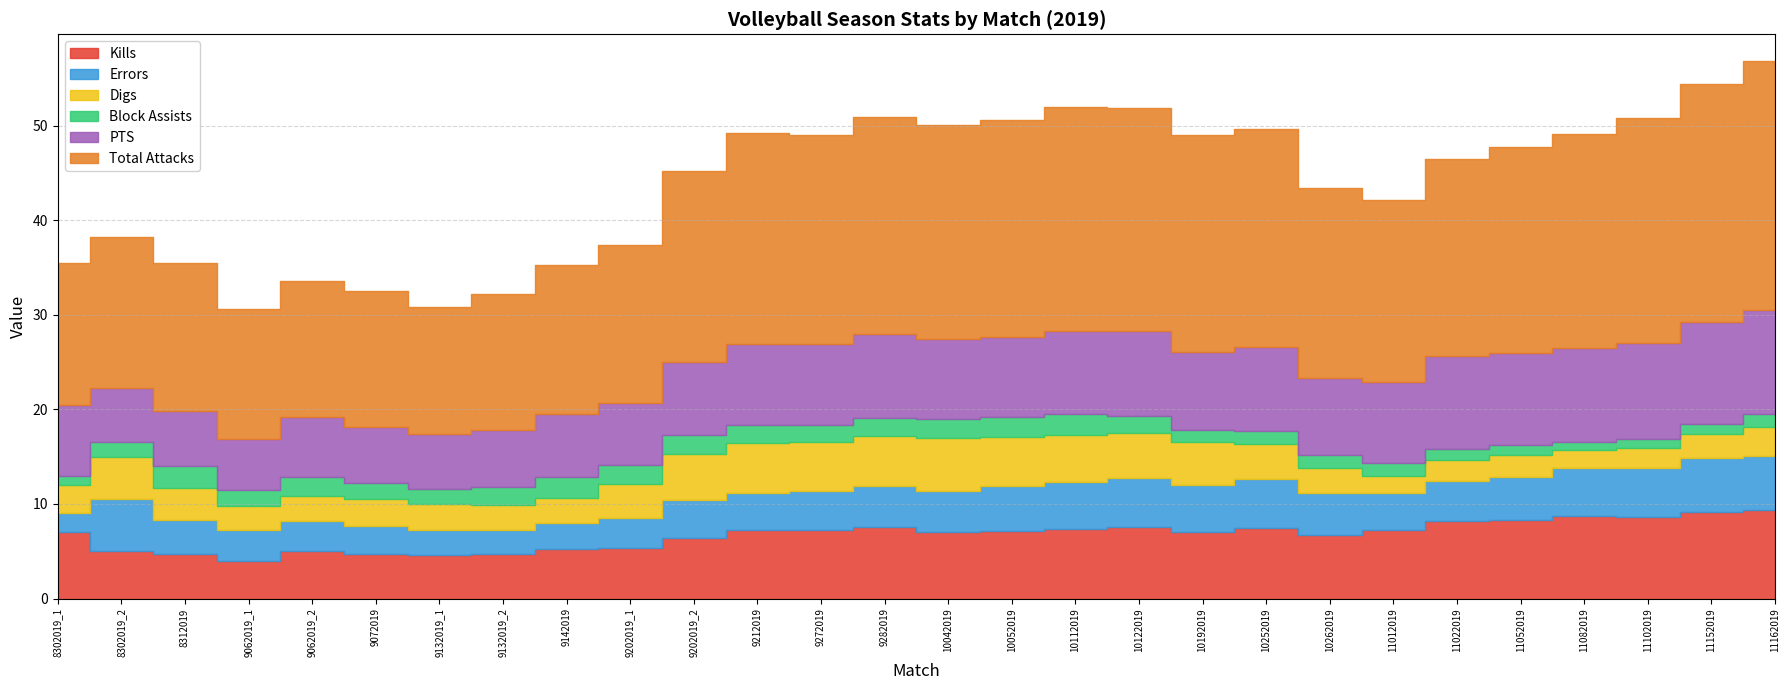

True or false: Block Assists and Digs cross at least once.

False